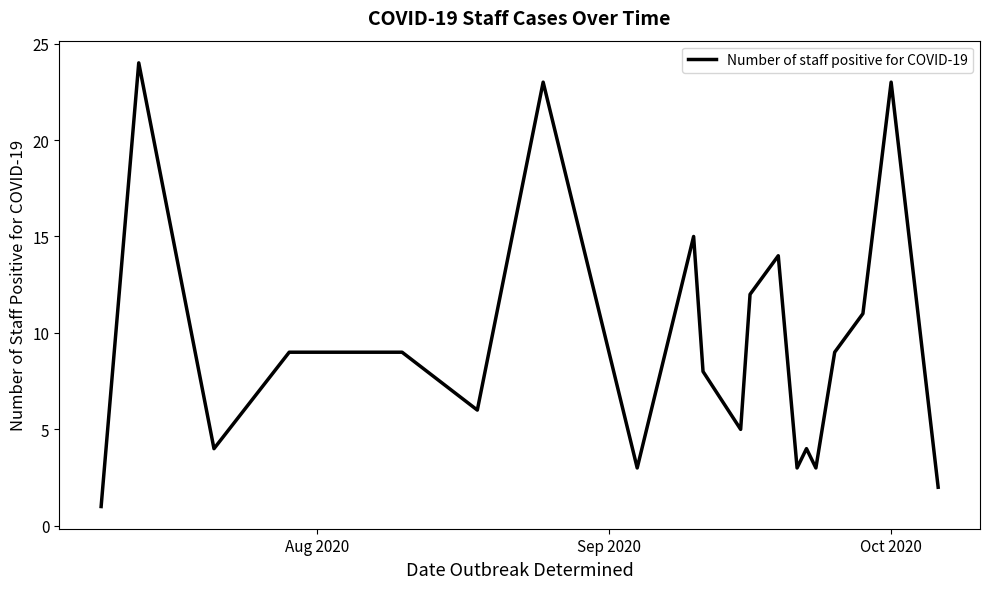

Reading left to right, transcribe all the data shown in this chart.

1	24	4	9	9	6	23	3	15	8	5	12	14	3	4	3	9	11	23	2